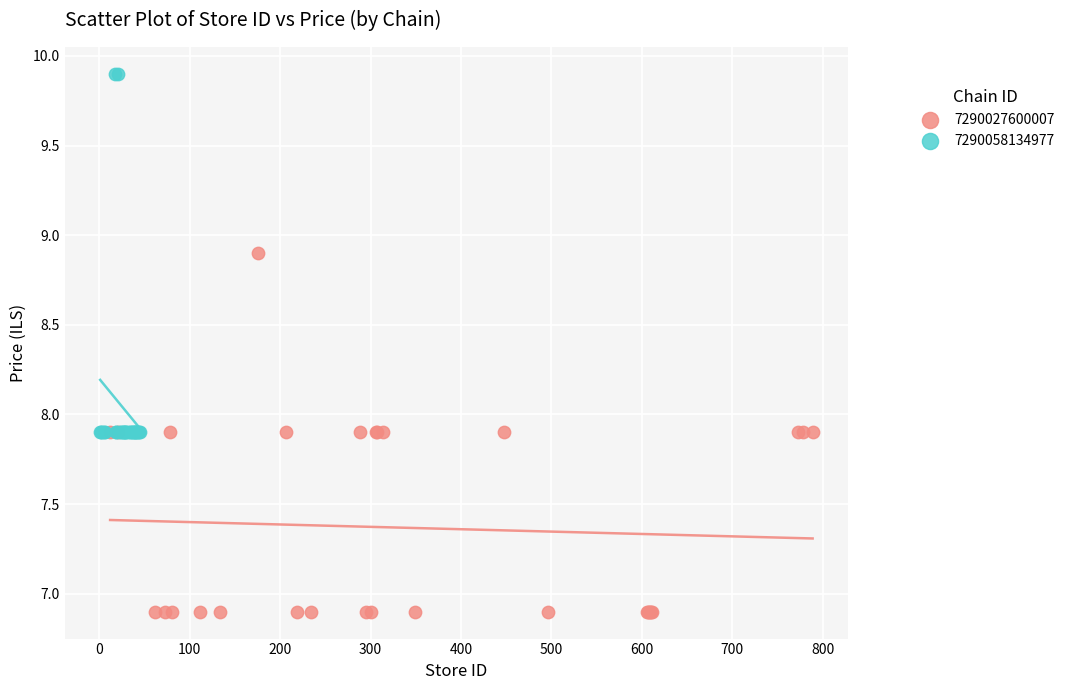

Which series reaches the minimum Y coordinate?

7290027600007